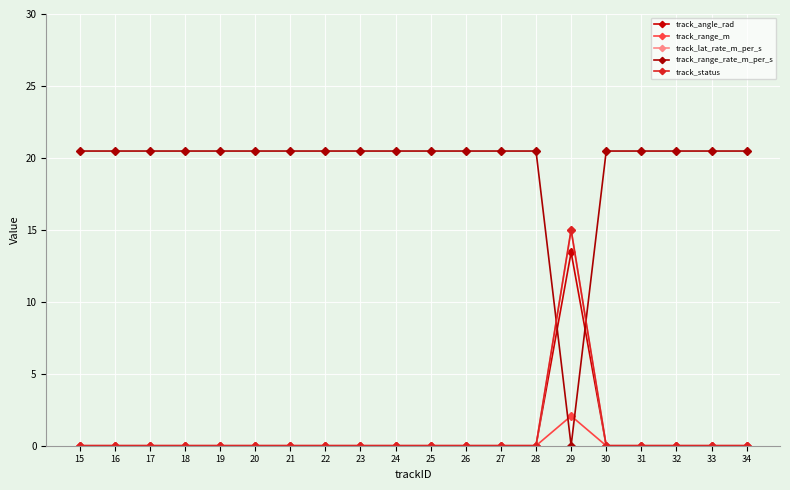

Rank the series at 21 from highest to lowest value.

track_range_rate_m_per_s, track_angle_rad, track_range_m, track_lat_rate_m_per_s, track_status